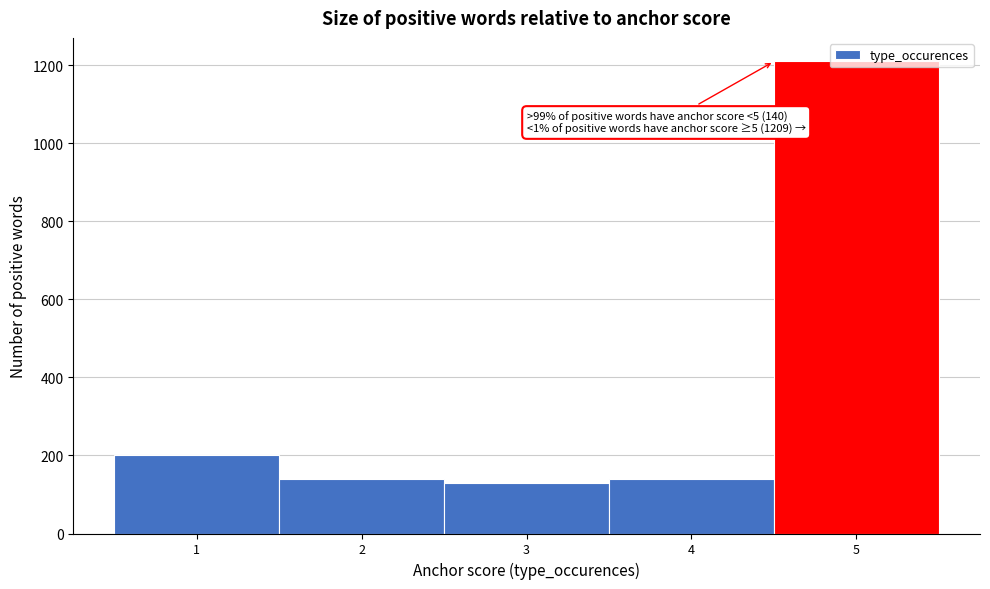

Approximately how many times larger is the value at 3 compared to 4?

0.9